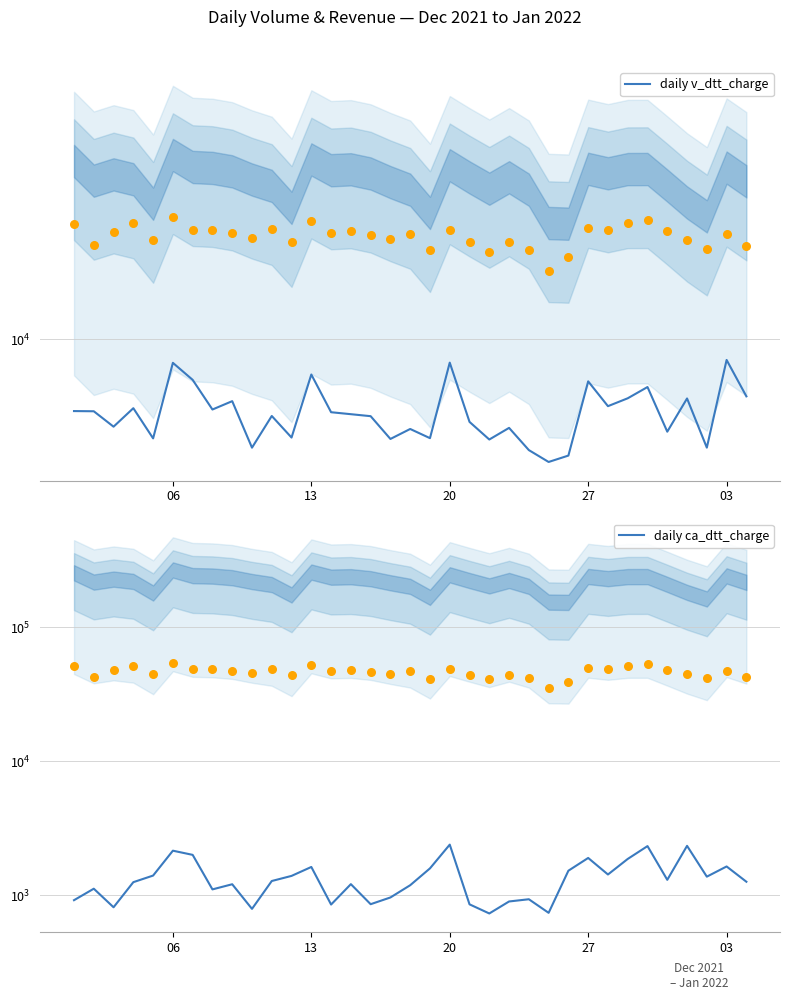

Which series reaches the minimum Y coordinate?

daily ca_dtt_charge